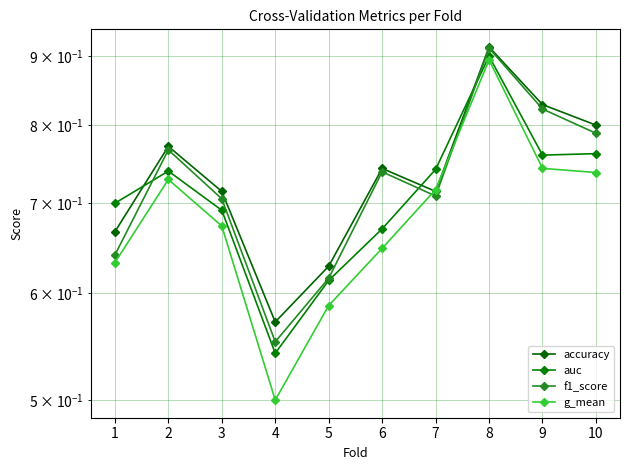

What is the spread (max minus min) of values at 10?

0.1